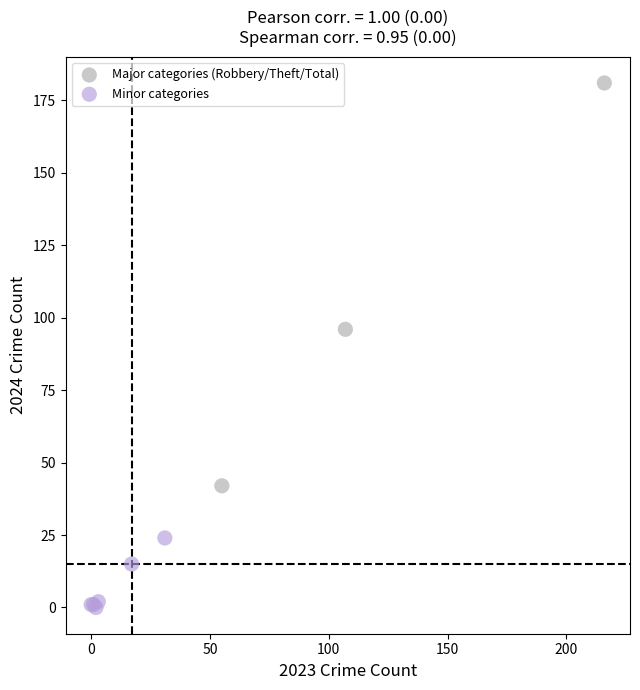

Which series reaches the minimum Y coordinate?

Minor categories